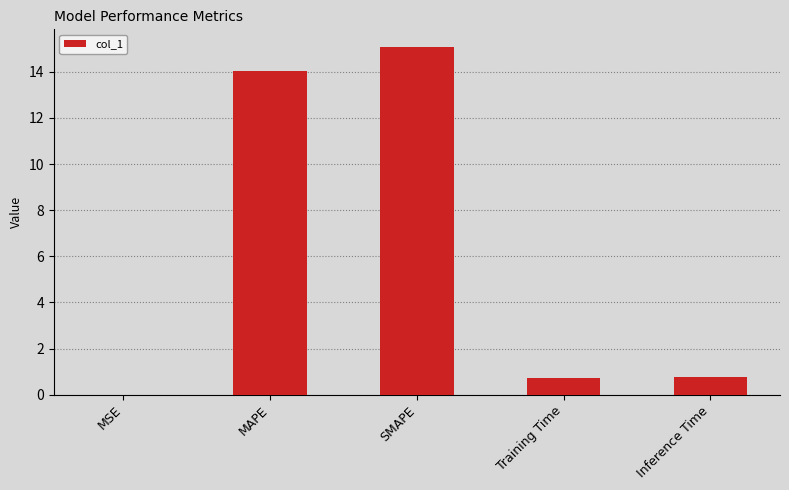

What is the greatest value displayed?

15.1